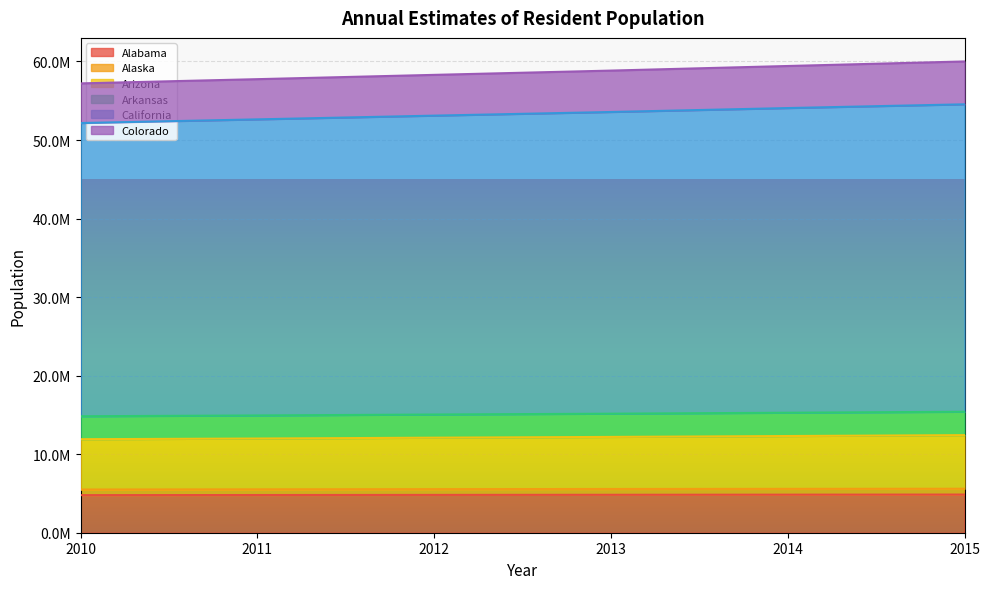

Between 2011 and 2014, which is larger?

2014